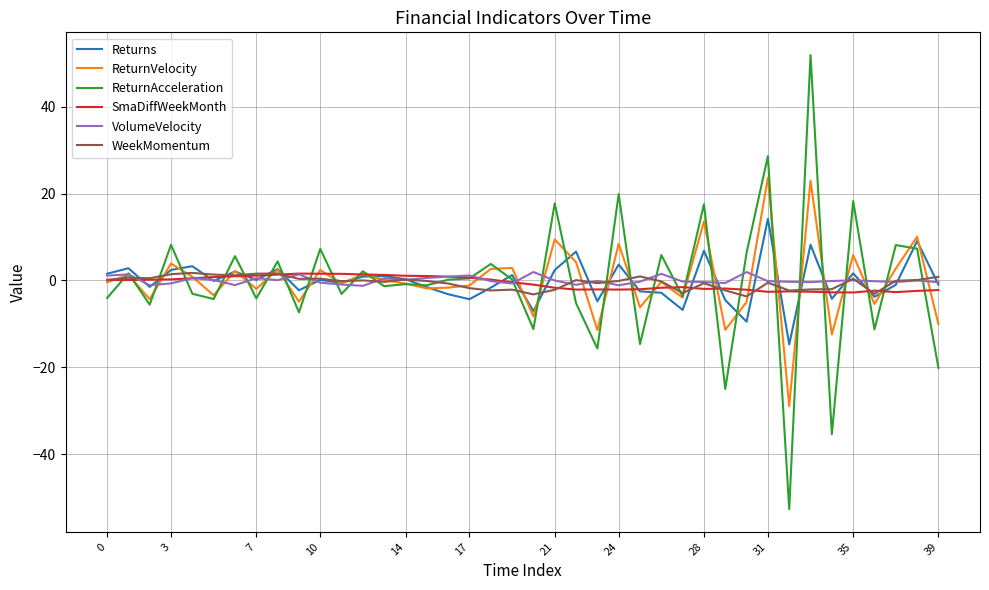

What is the sum of all SmaDiffWeekMonth values?

-26.6